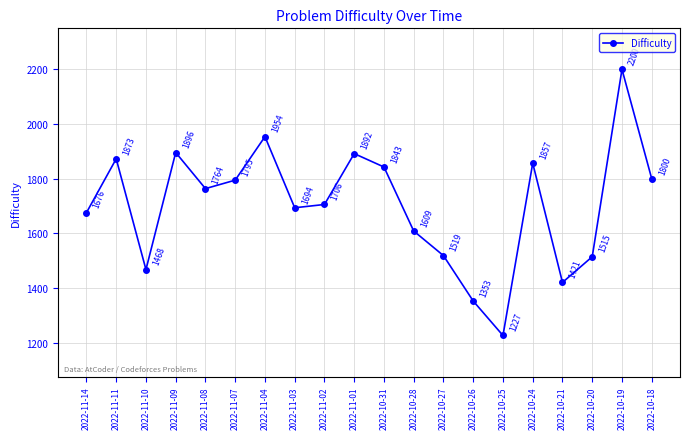

The chart shows a value of 1800 at 2022-10-18. True or false?

True